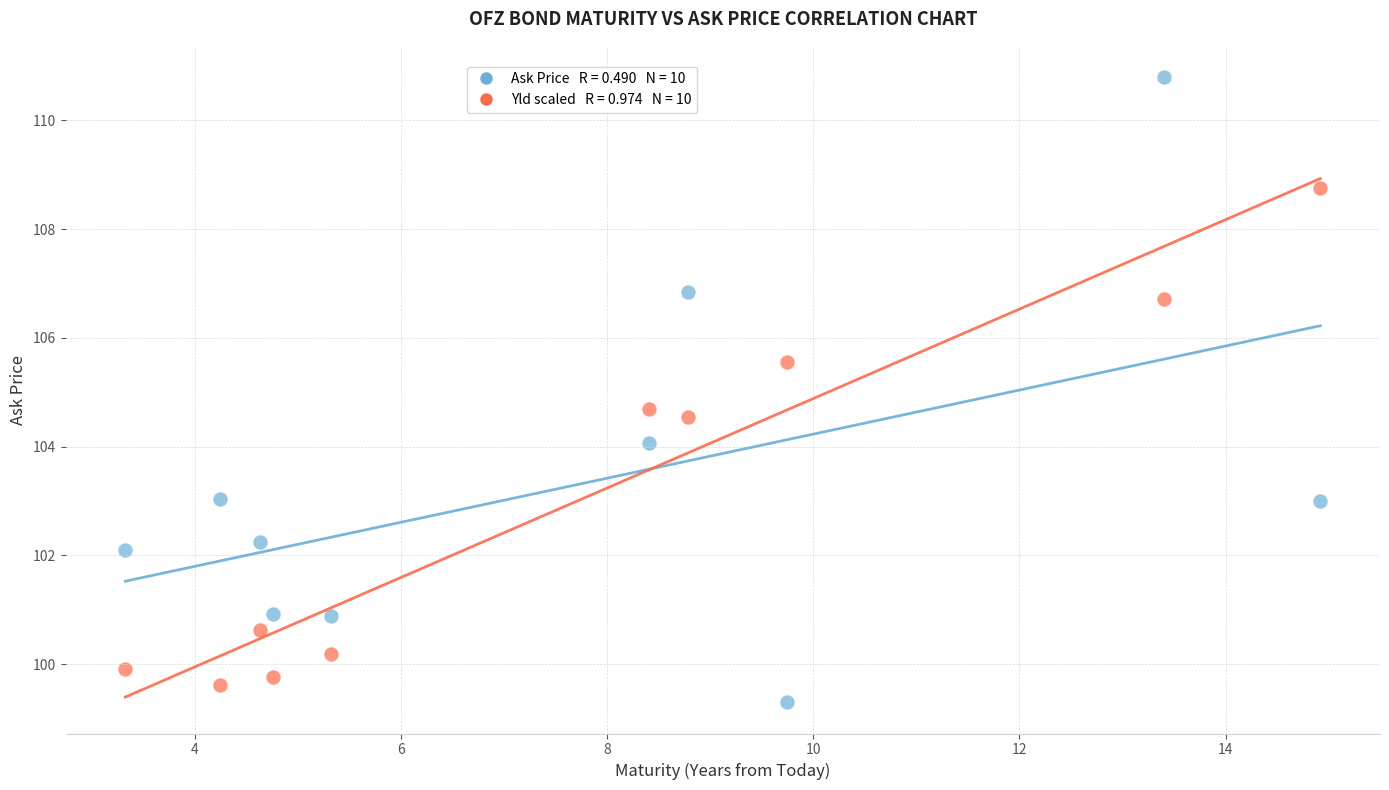

Across all series, what Y value is closest to 105?

104.7